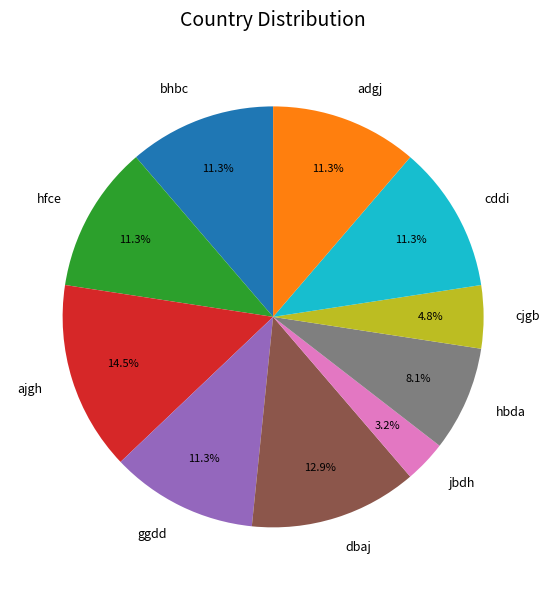

What is the ratio of the value at hfce to the value at ajgh?

0.8